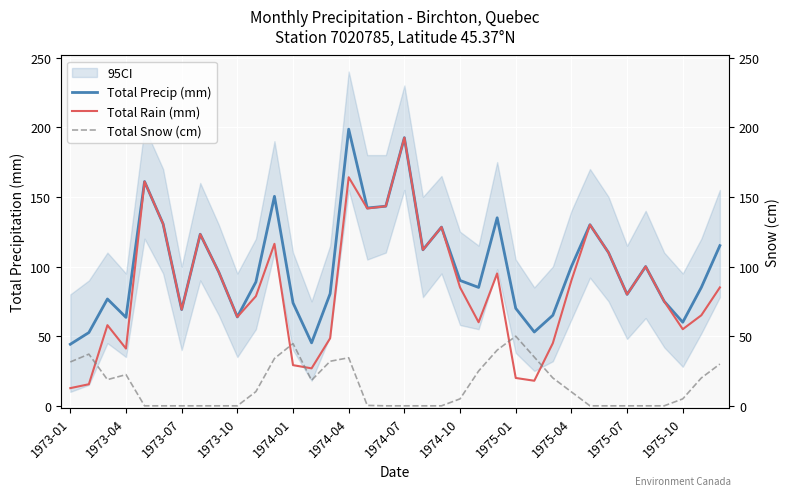

At which label does Total Rain (mm) reach its peak?

1974-07